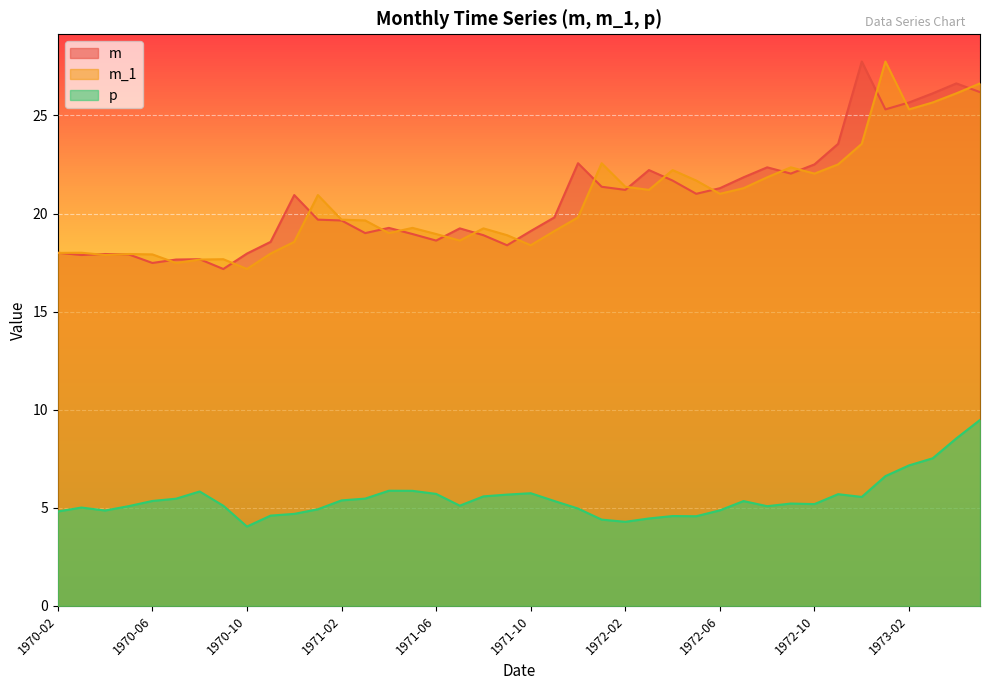

True or false: m_1 has a value of 27.9 at 1970-08.

False